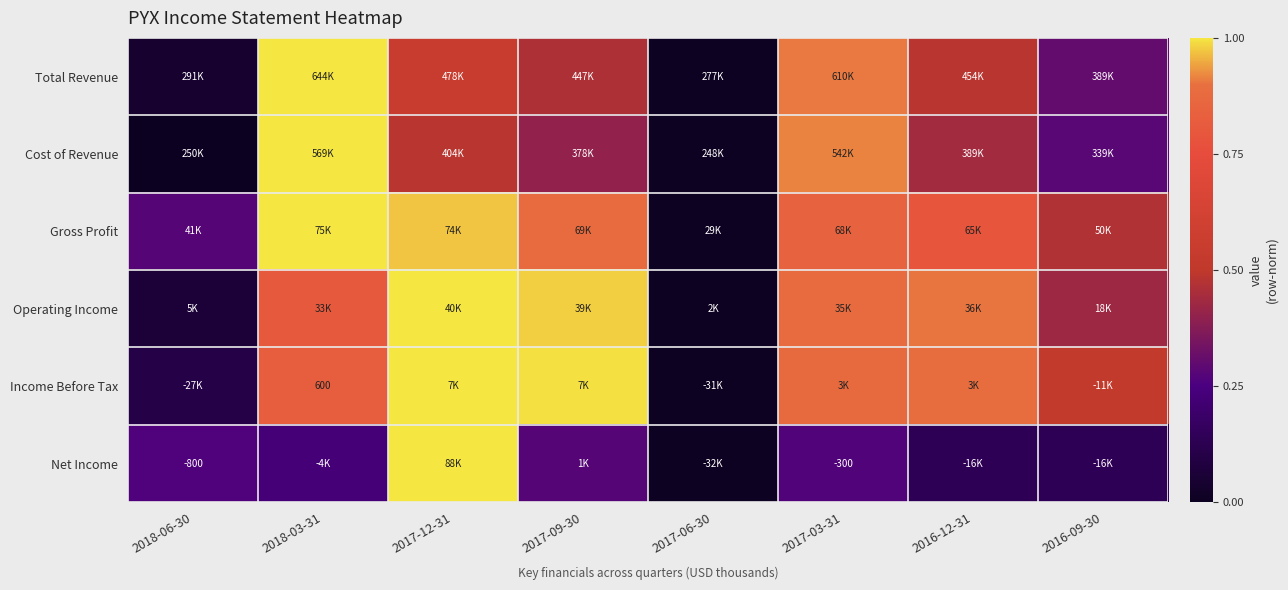

What is the total value across all series at 2016-09-30?

2.1